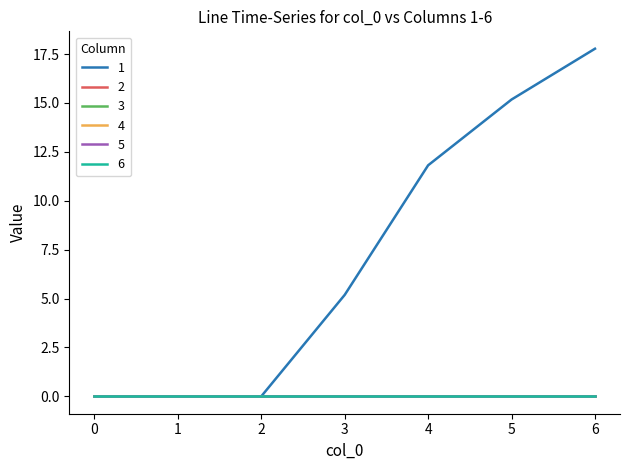

Is this an area chart (filled region under the line)?

No